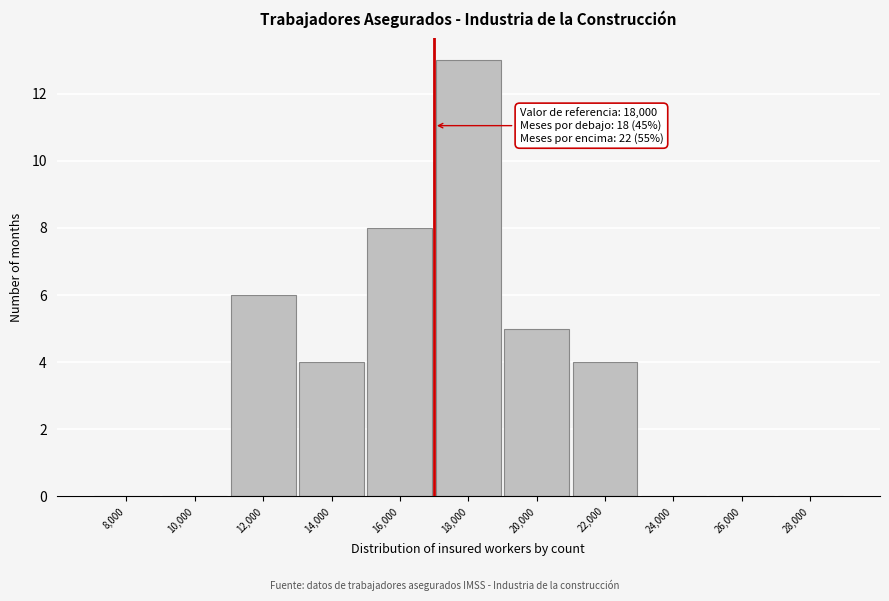

Reading left to right, extract all data points from this chart.

8,000=0	10,000=0	12,000=6	14,000=4	16,000=8	18,000=13	20,000=5	22,000=4	24,000=0	26,000=0	28,000=0